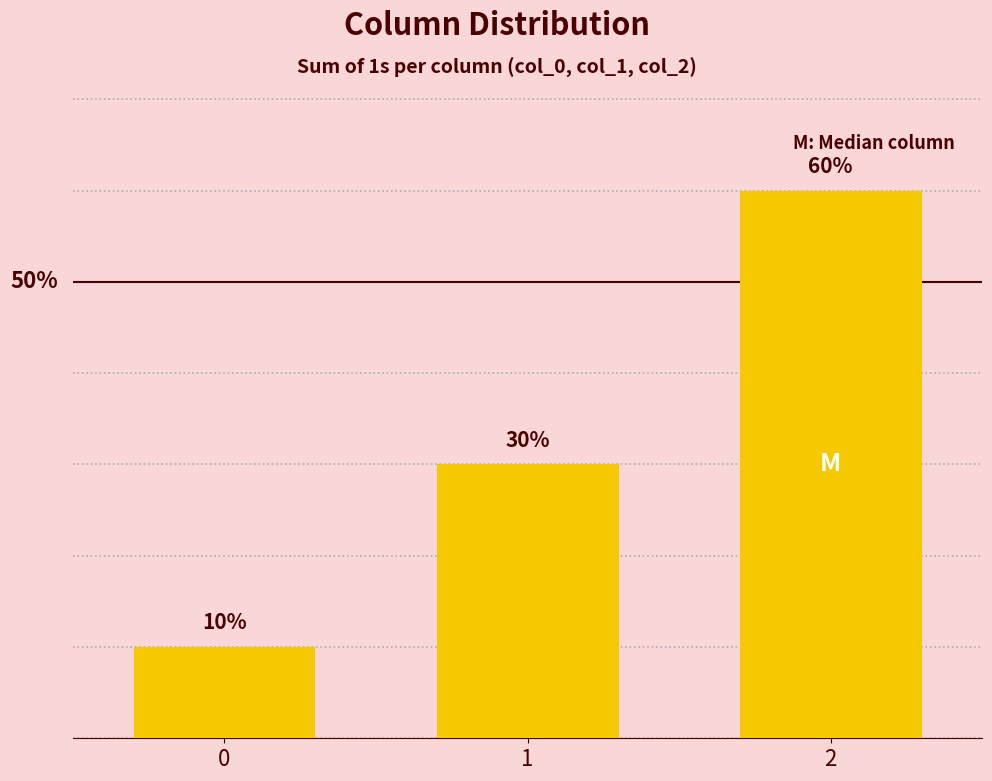

List the labels in order of value, largest first.

2, 1, 0